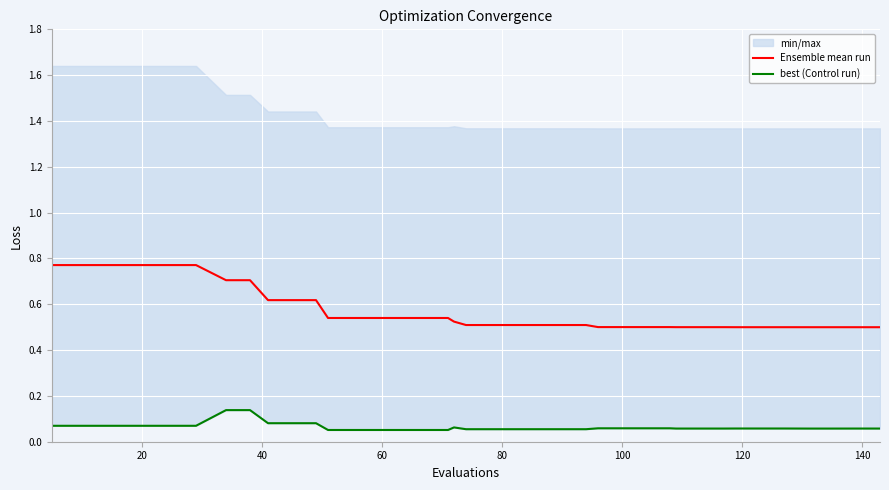

What is the sum of all best (Control run) values?

2.5